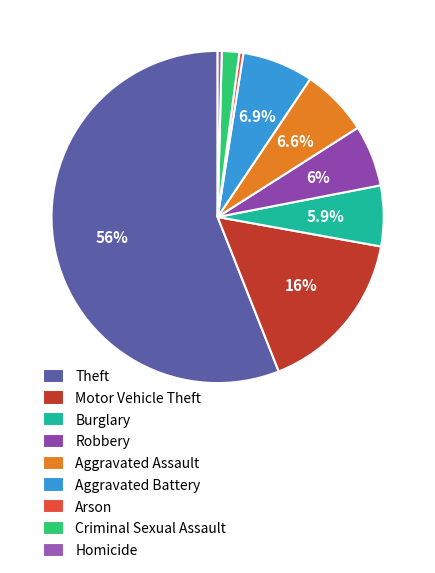

Does any single category account for the majority?

Yes